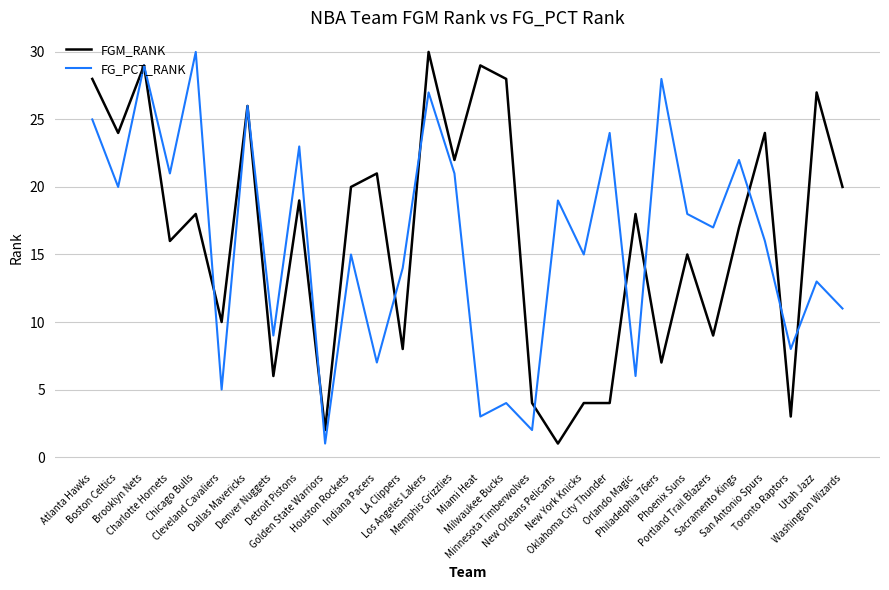

What is the maximum value for FGM_RANK?

30